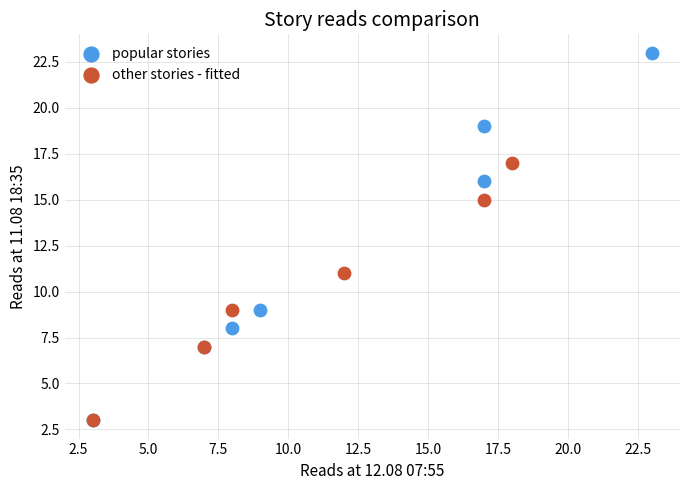

Which series reaches the maximum Y coordinate?

popular stories